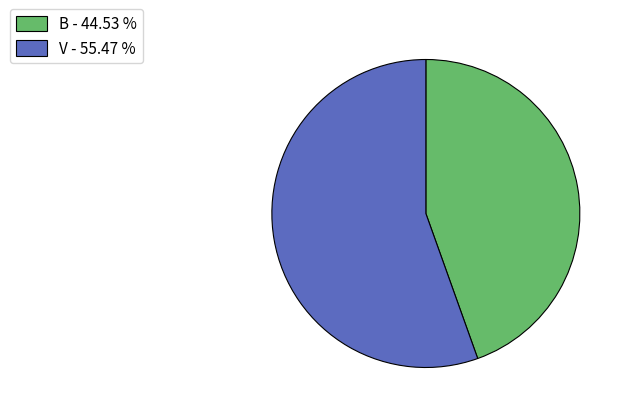

Rank the categories by value from lowest to highest.

B, V